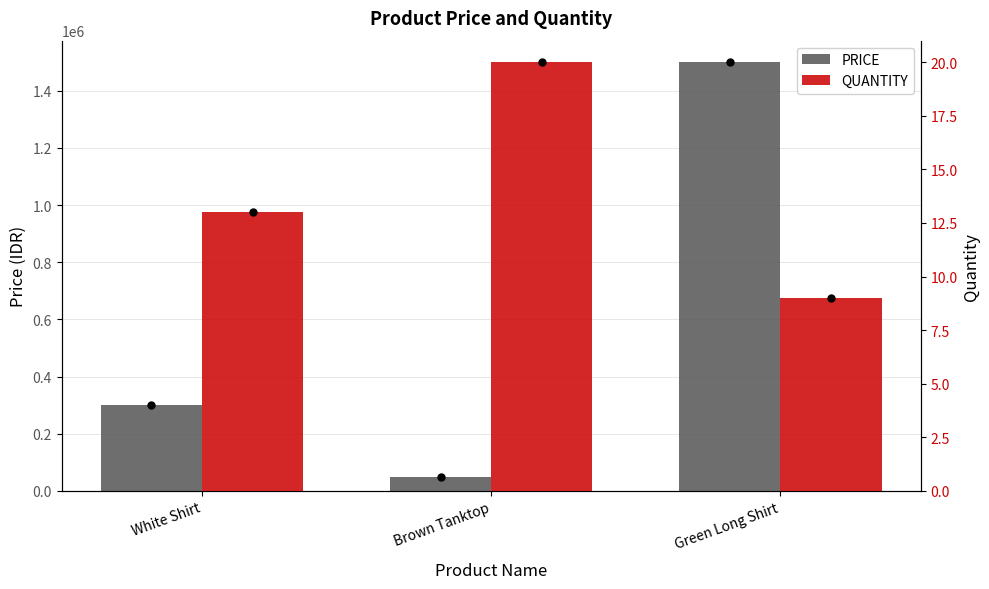

Which series contains the lowest Y value?

QUANTITY